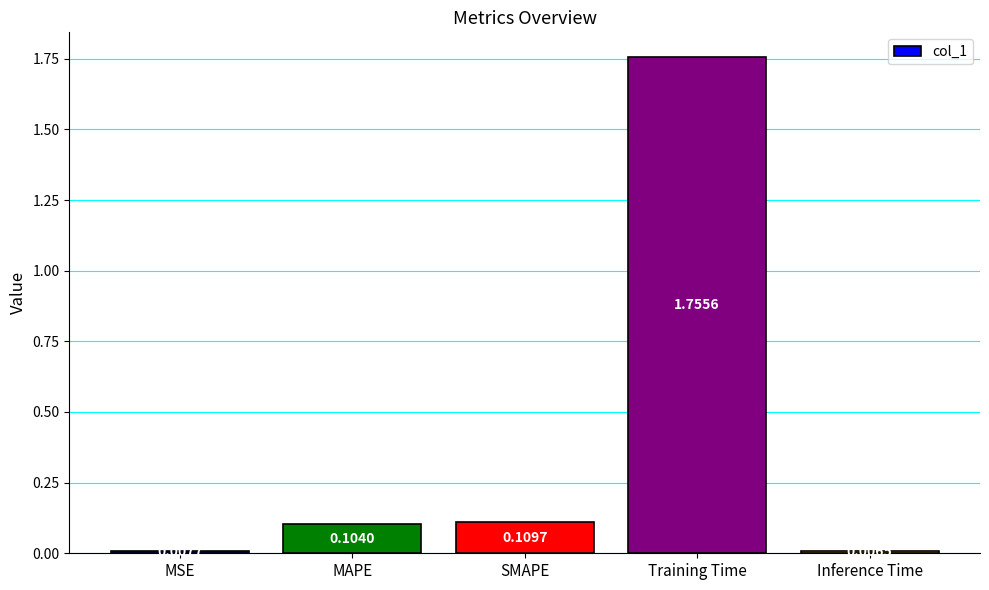

Which has a higher value, Inference Time or SMAPE?

SMAPE